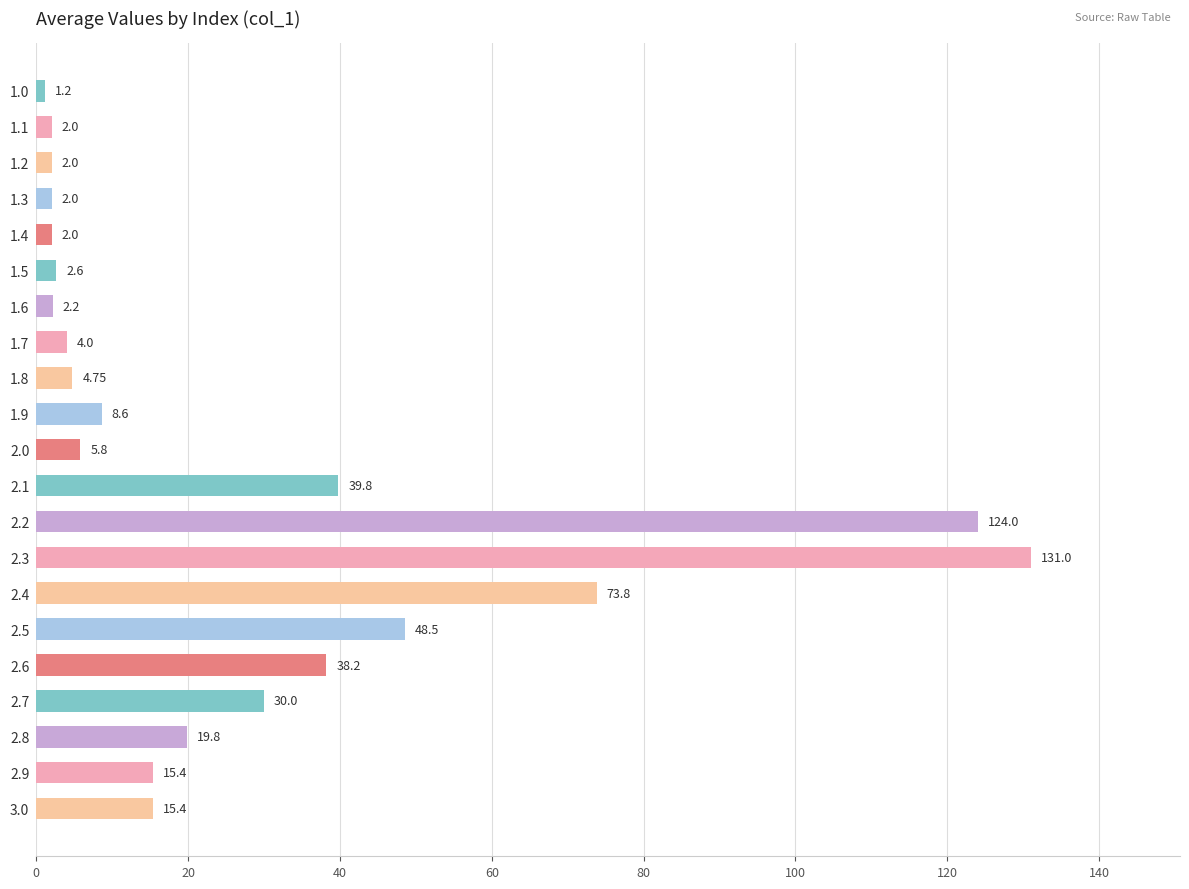

Which category has the highest value across all series?

2.3